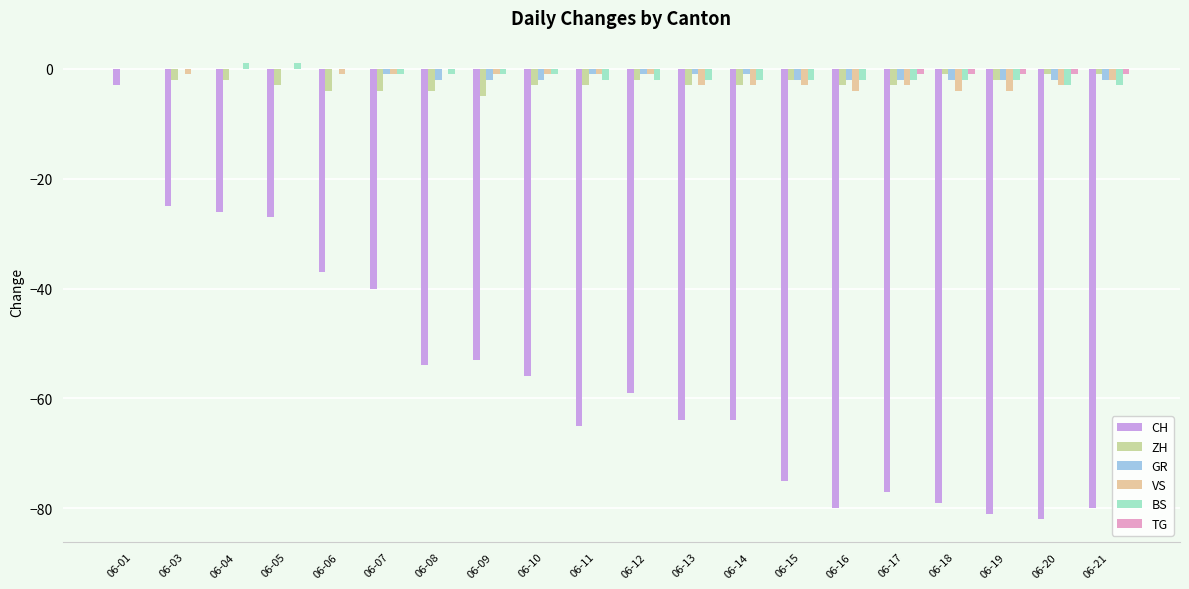

Are the bars grouped side by side (vs. stacked)?

Yes